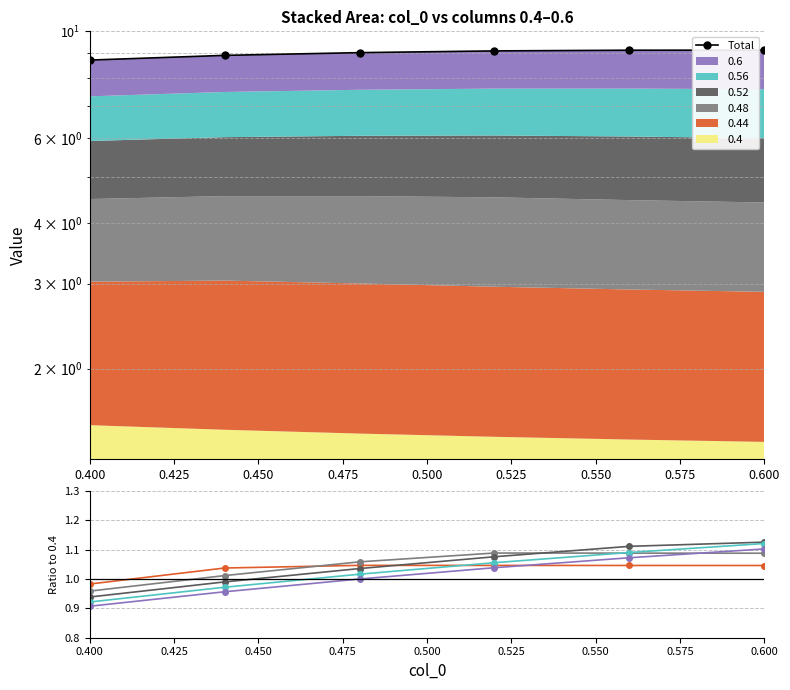

What is the difference between the maximum and second lowest values?

0.2